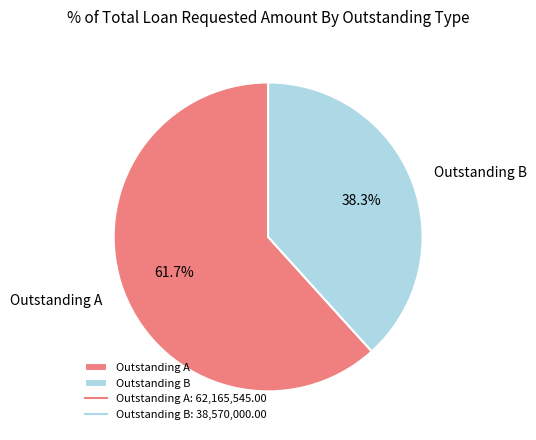

To the nearest percent, what portion does Outstanding A represent?

62%